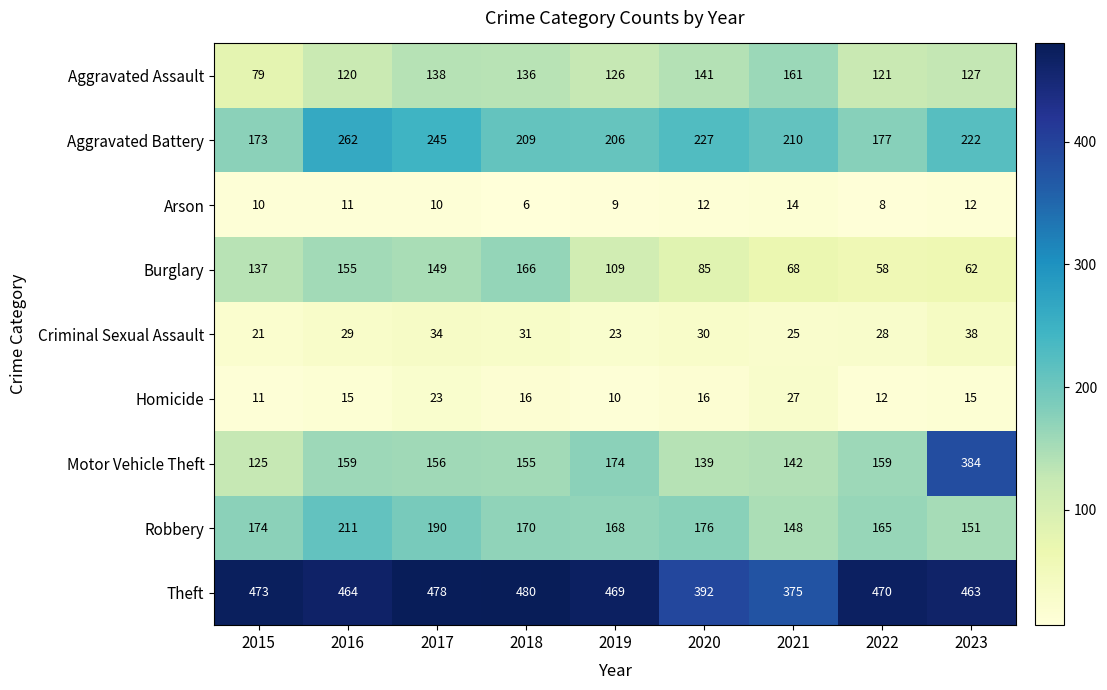

Which series has the largest total across all categories?

Theft